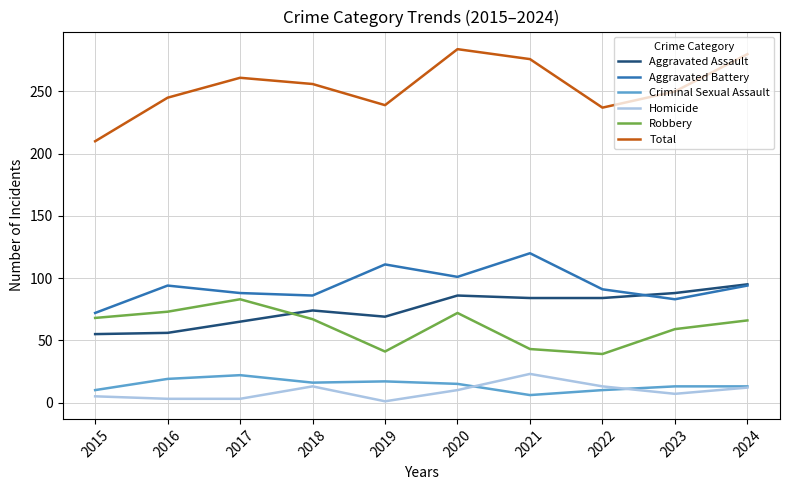

True or false: Total and Aggravated Battery cross at least once.

False